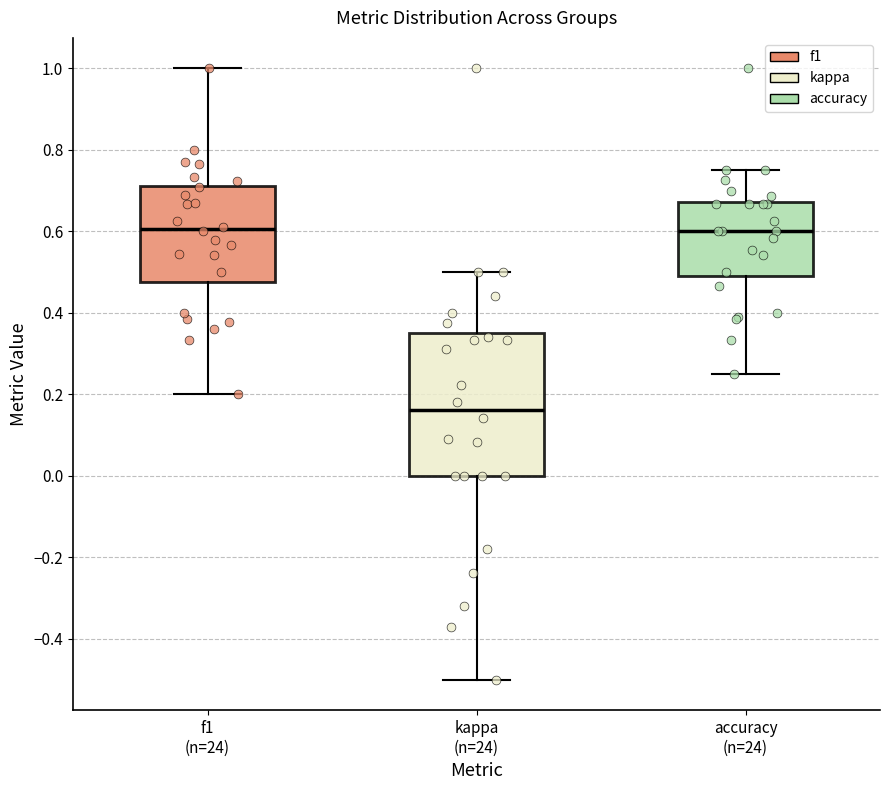

Comparing the boxes themselves (not the whiskers), which one is the tallest?

kappa (n=24)